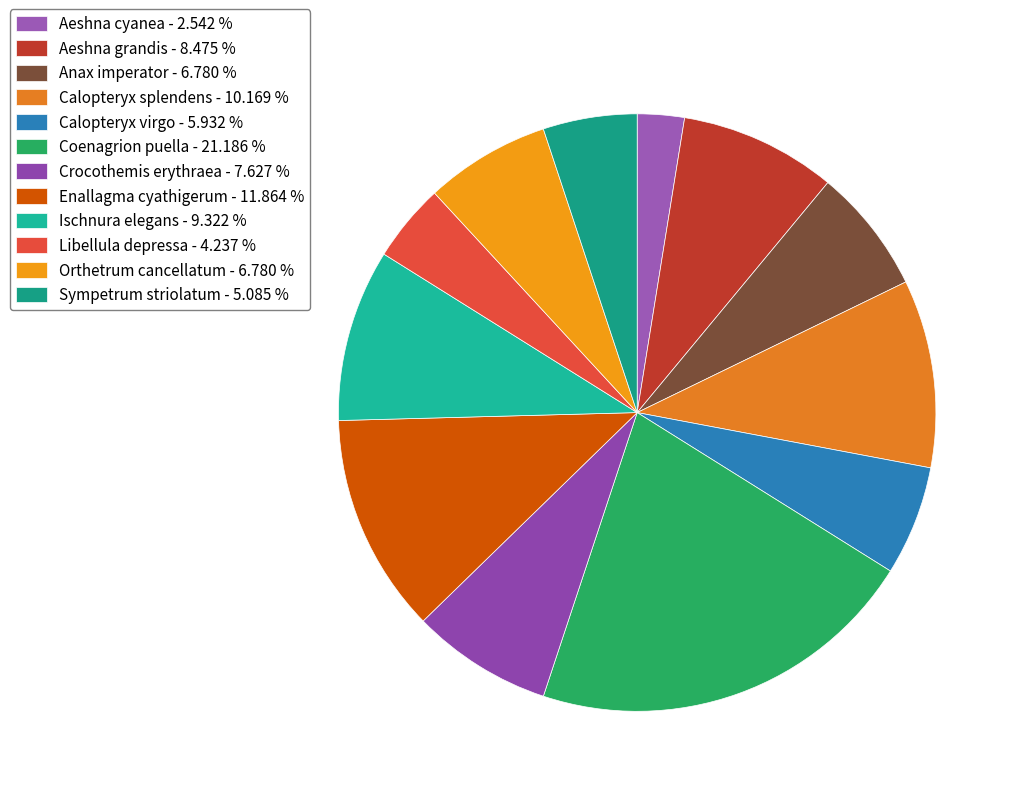

How many slices are in this pie chart?

12